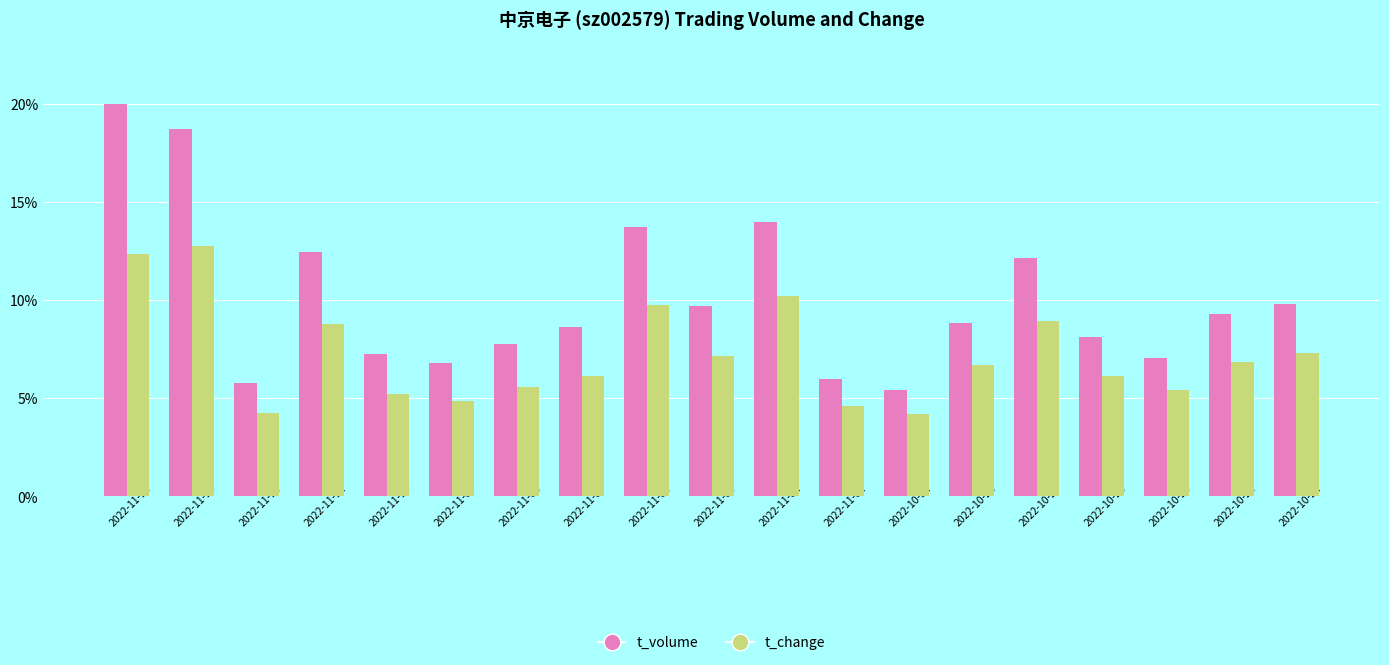

Are the bars horizontal?

No